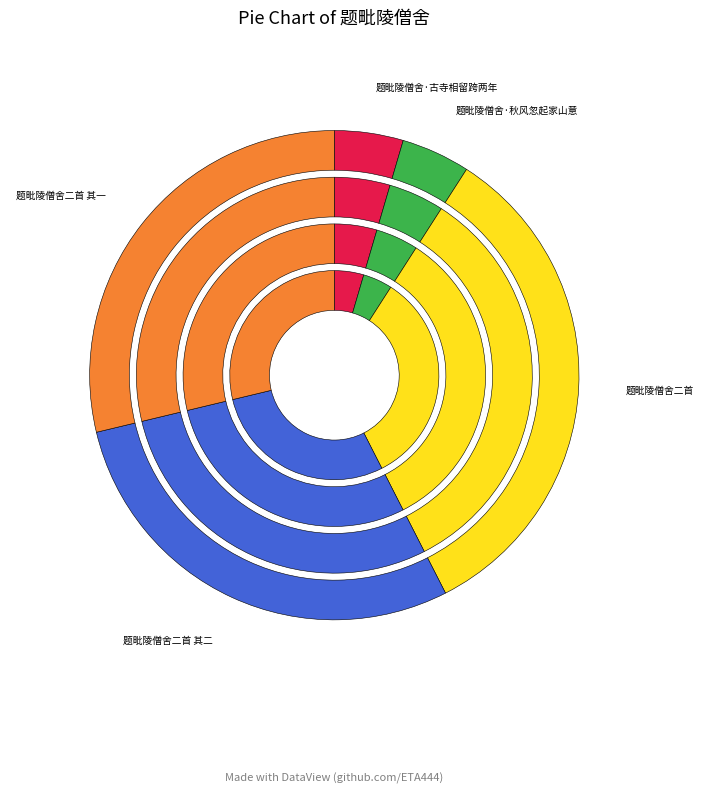

The 题毗陵僧舍二首 其二 slice represents 23% of the pie. True or false?

False